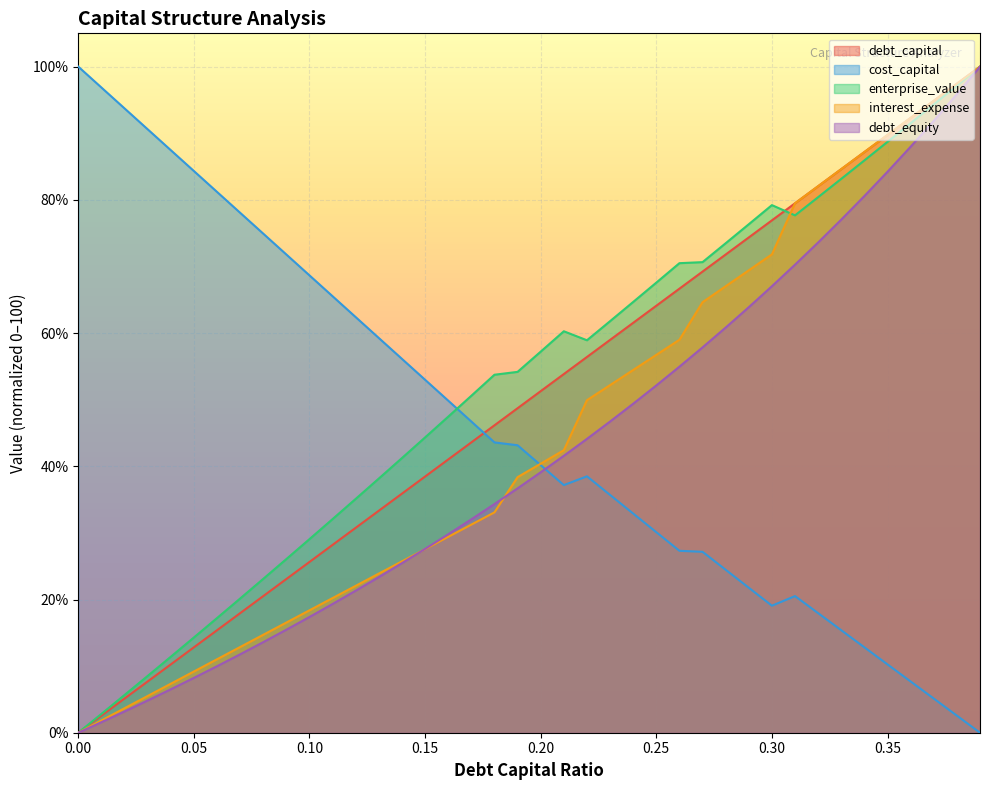

Which series ends up on top after the final intersection of debt_equity and cost_capital?

debt_equity